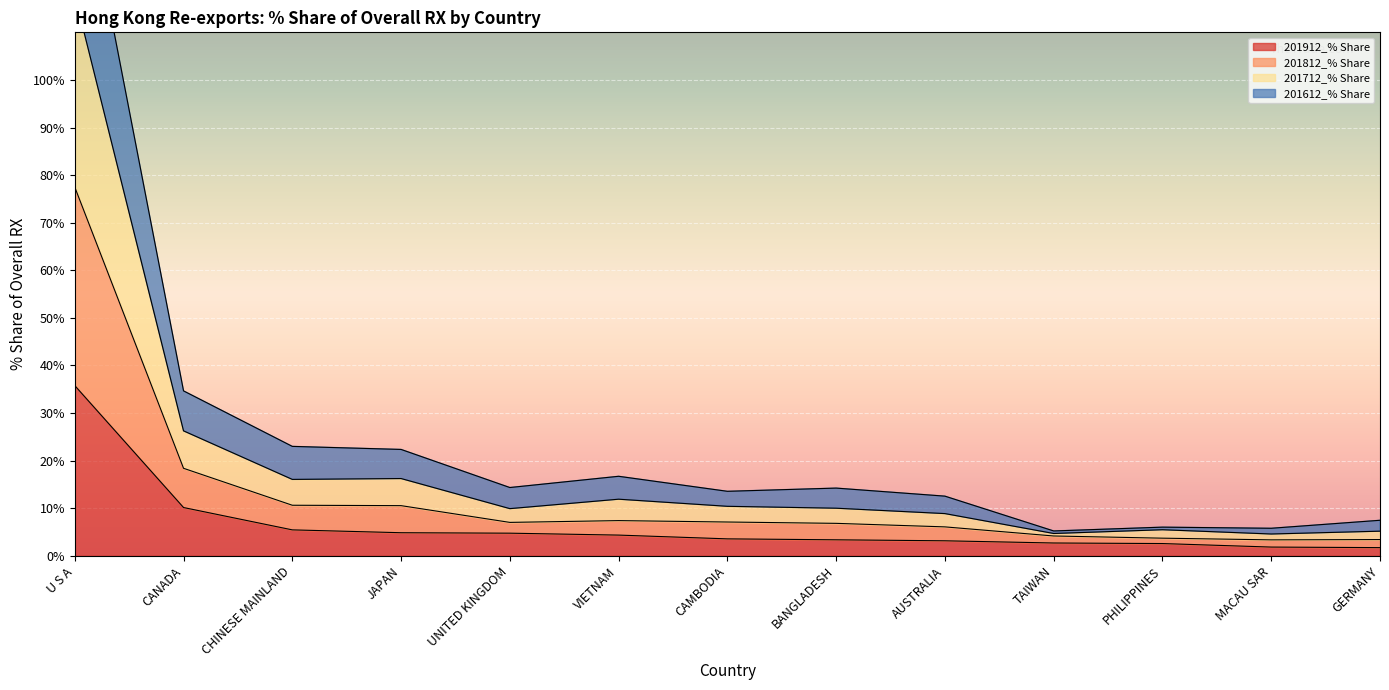

What is the label of the 3rd point from the left?

CHINESE MAINLAND